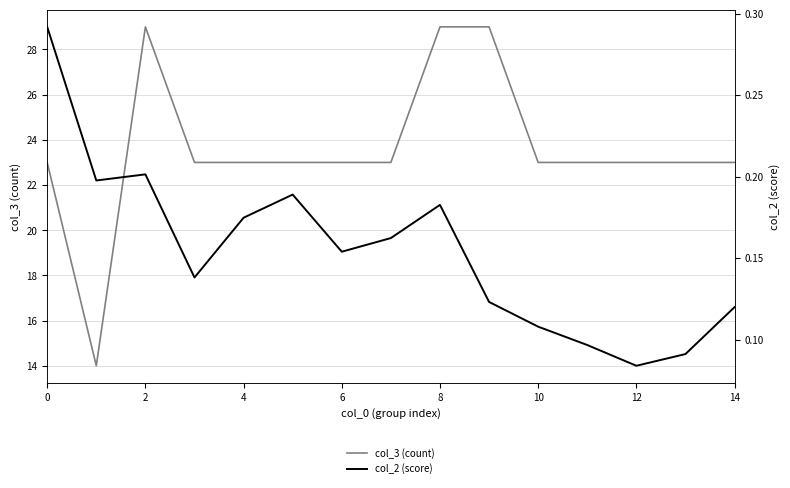

Does the chart have visible grid lines?

Yes